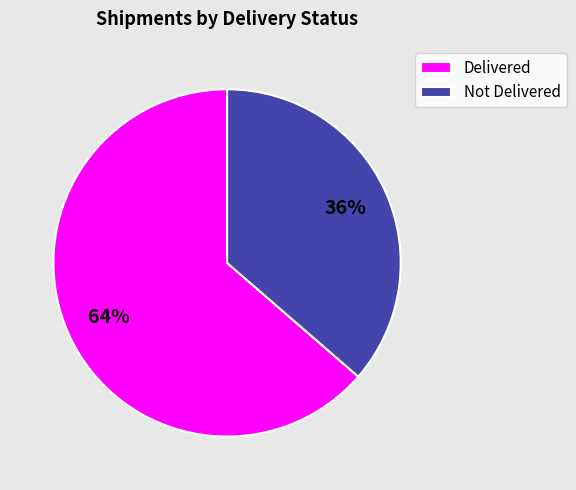

To the nearest percent, what percentage of the pie is Delivered?

64%